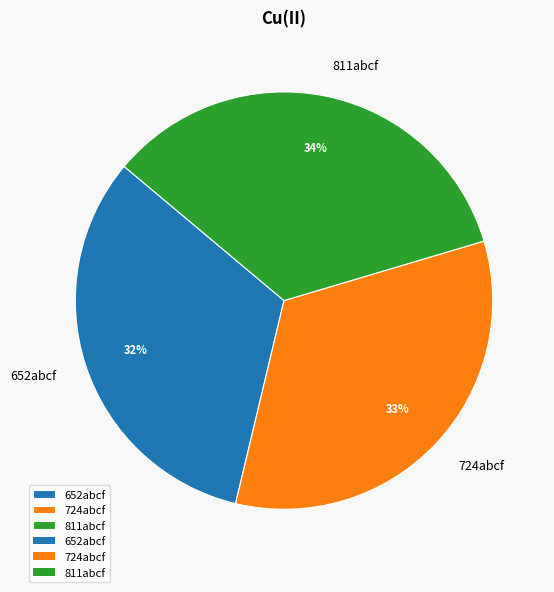

To the nearest percent, what is the combined percentage of 724abcf and 652abcf?

66%